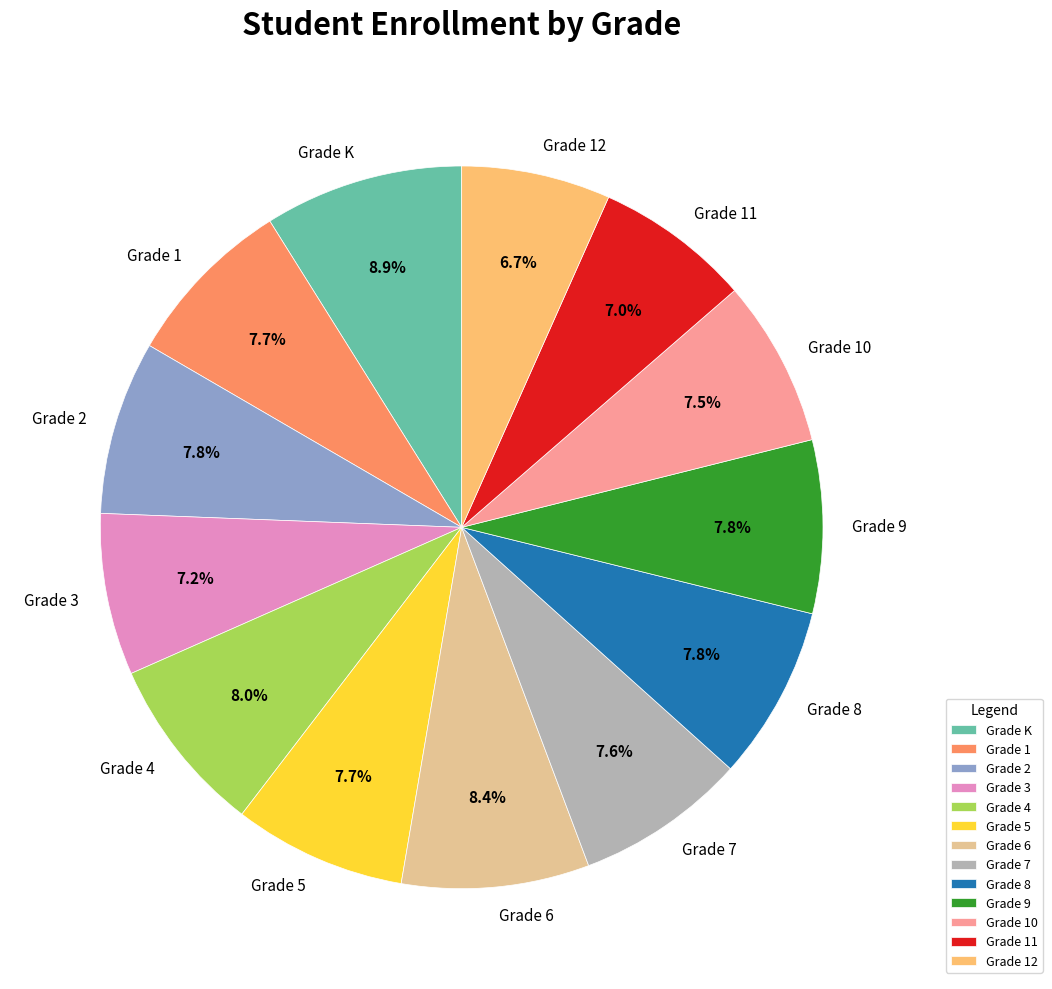

To the nearest percent, what is the combined percentage of Grade 3 and Grade 2?

15%